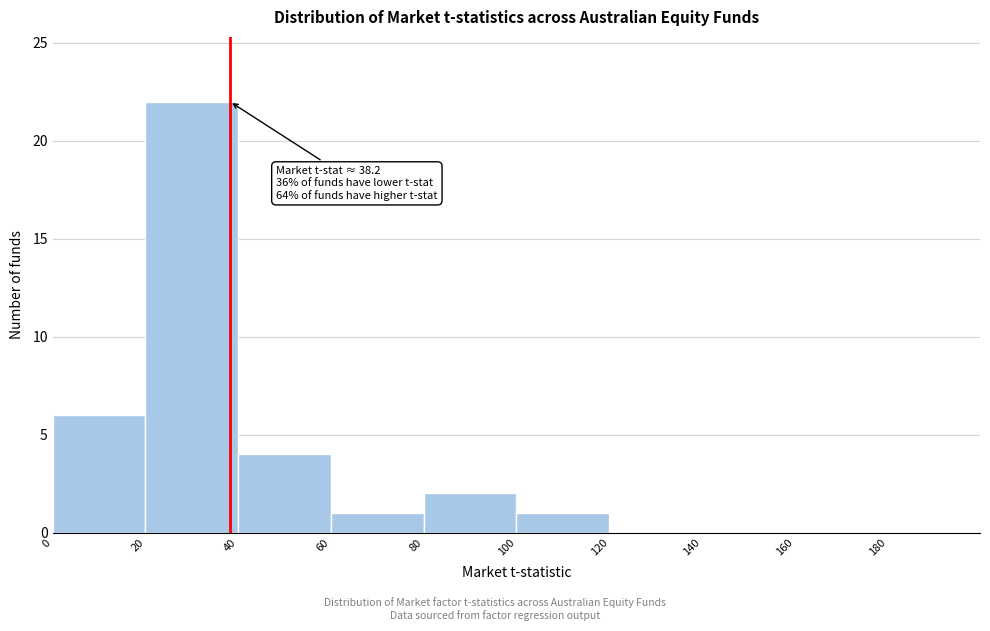

Which range on the x-axis has the tallest bar?

20 to 40